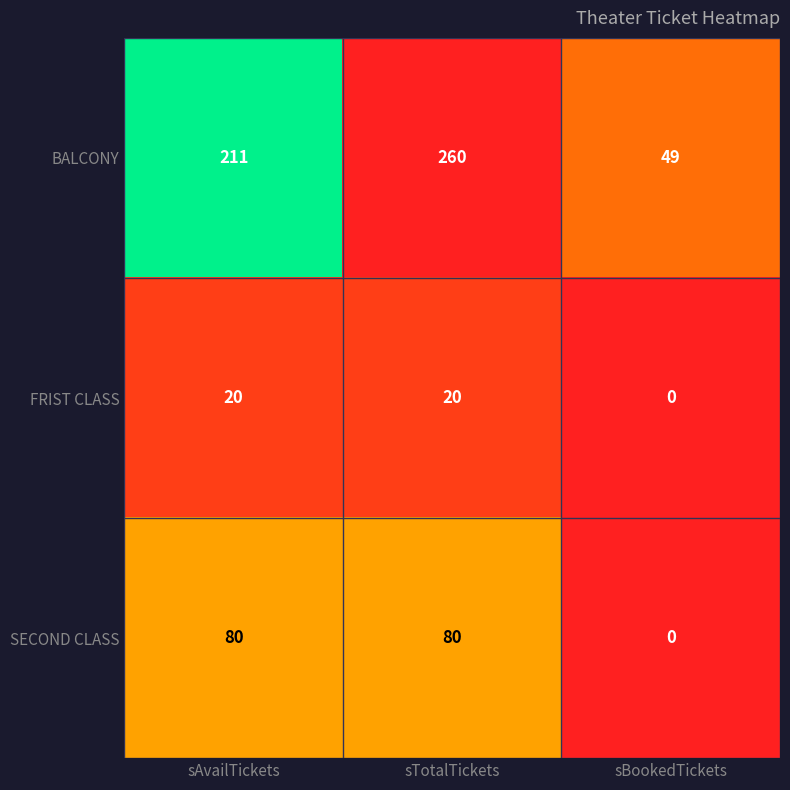

At sAvailTickets, list the series in order from smallest to largest.

FRIST CLASS, SECOND CLASS, BALCONY